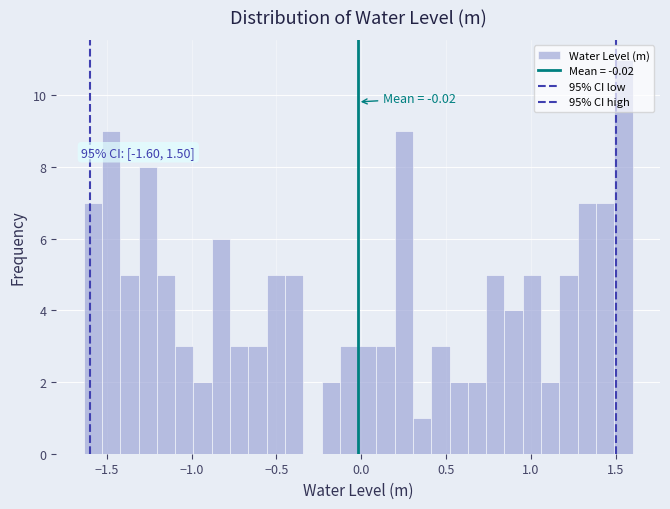

Read against the x-axis, roughly where is the centre of the tallest bar?

1.55